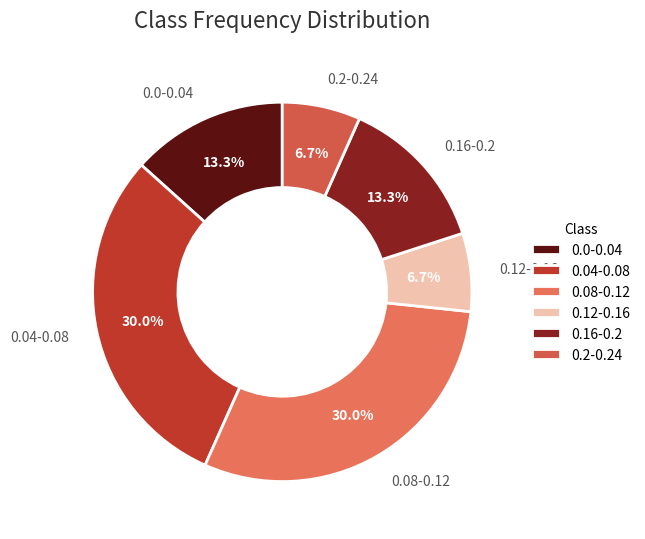

Combined, what portion of the pie is 0.08-0.12 and 0.0-0.04?

43.3%